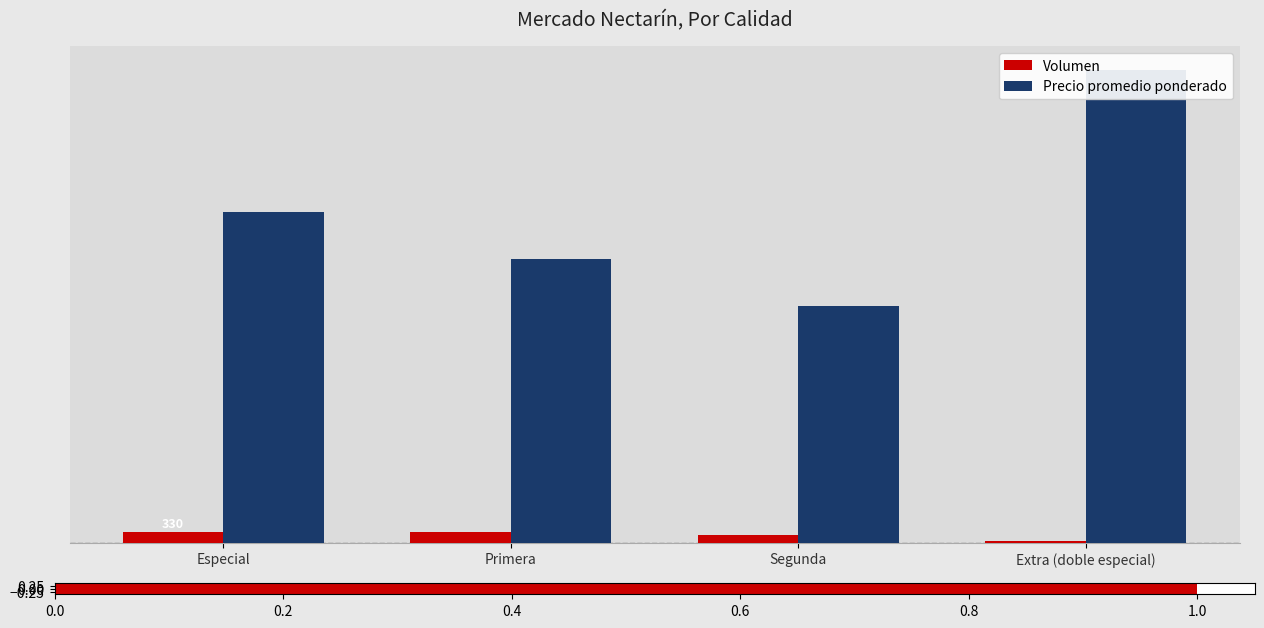

The value of Volumen at Segunda is 87. True or false?

False